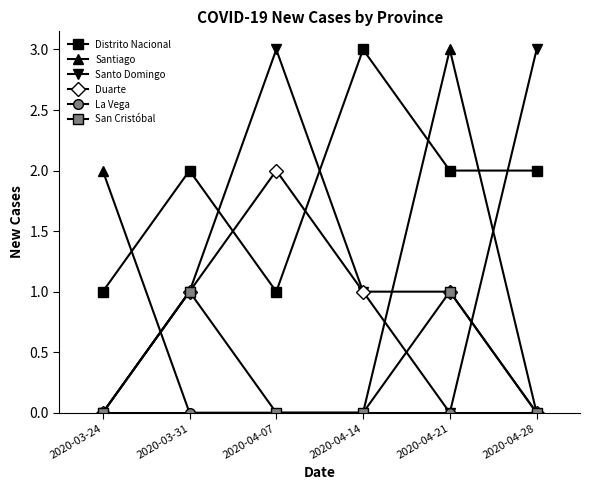

Which series has the largest total across all categories?

Distrito Nacional